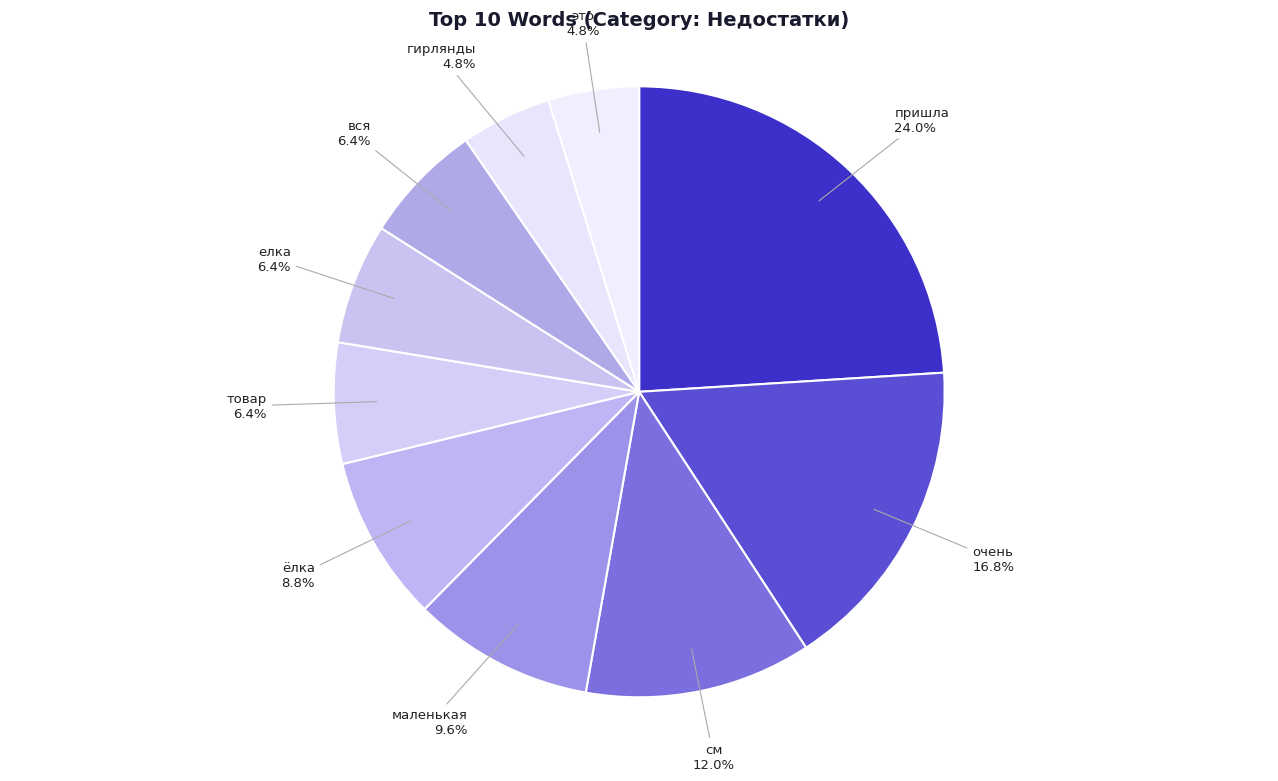

To the nearest percent, what percentage of the pie is гирлянды?

5%